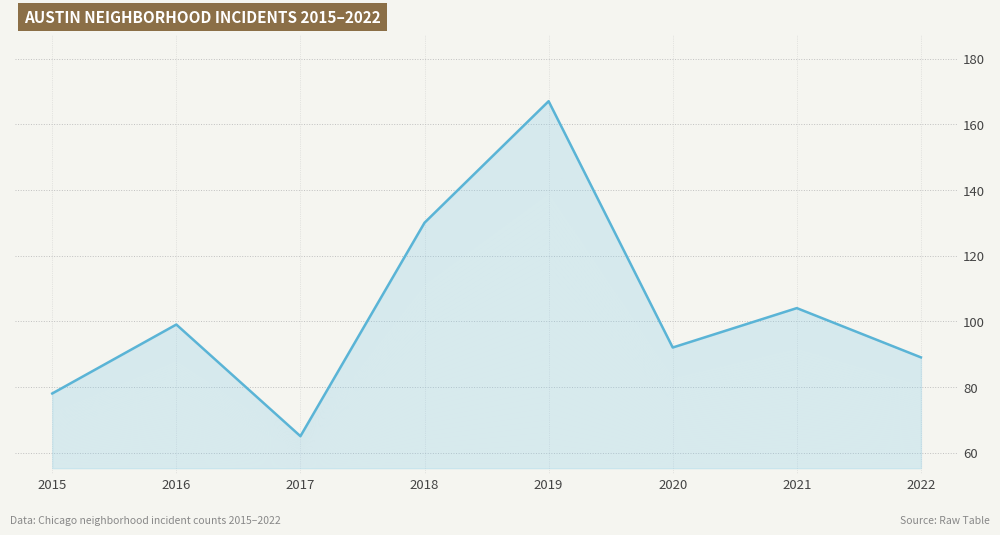

What is the change in value from 2016 to 2018?

+31